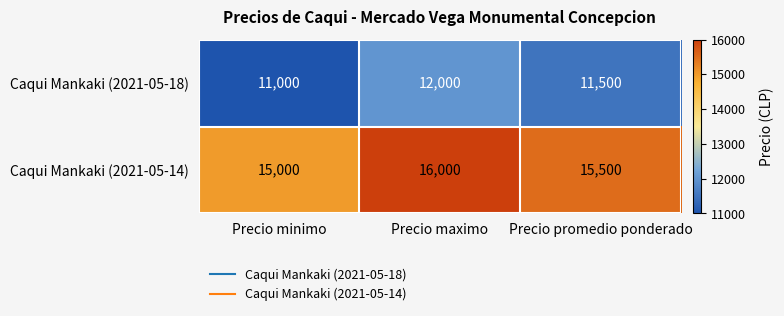

True or false: Caqui Mankaki (2021-05-18) has a value of 5099 at Precio minimo.

False